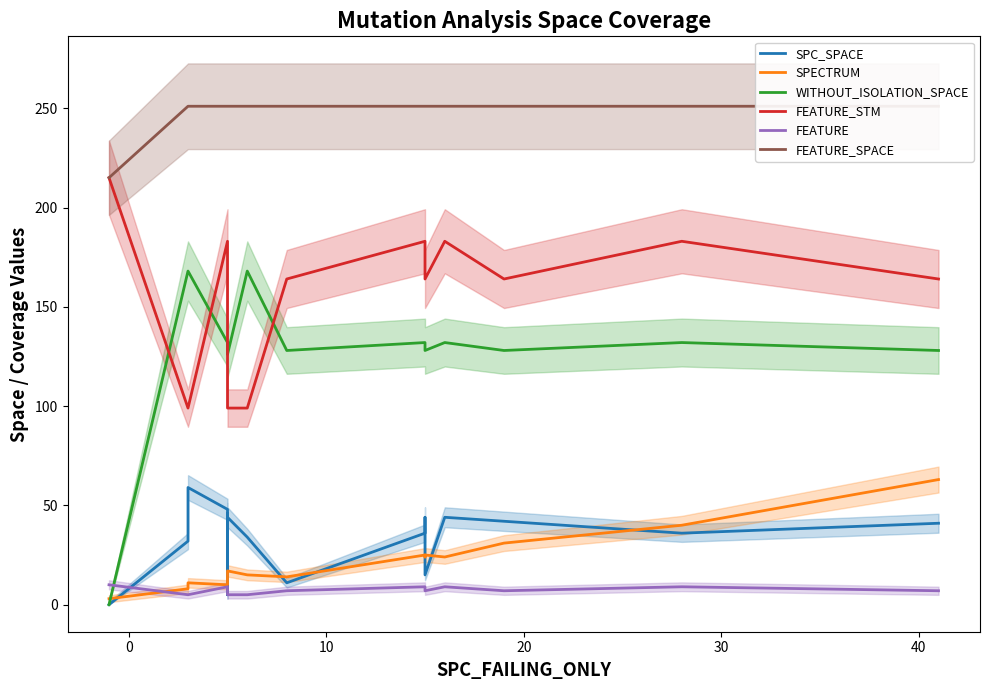

Count the number of data series in this chart.

6